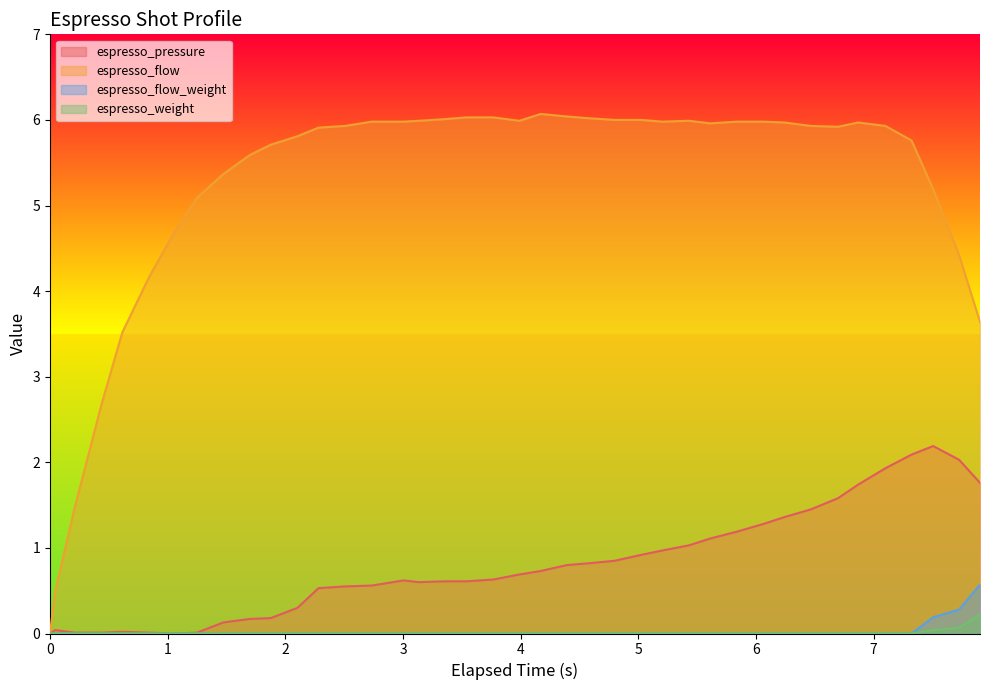

How many series are shown in this chart?

4